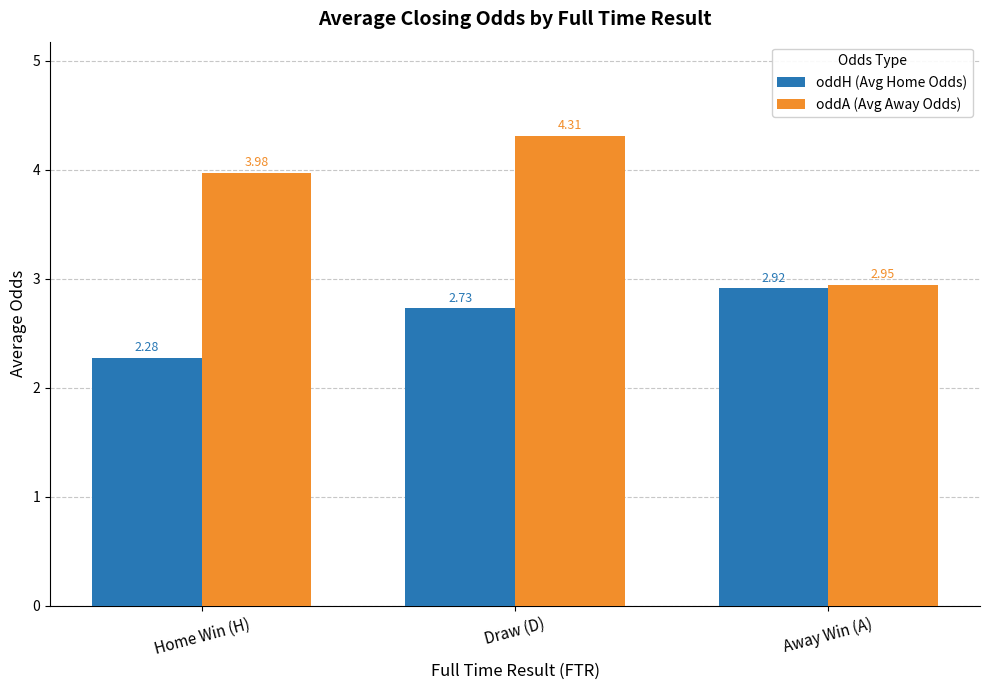

Rank the series at Home Win (H) from highest to lowest value.

oddA (Avg Away Odds), oddH (Avg Home Odds)